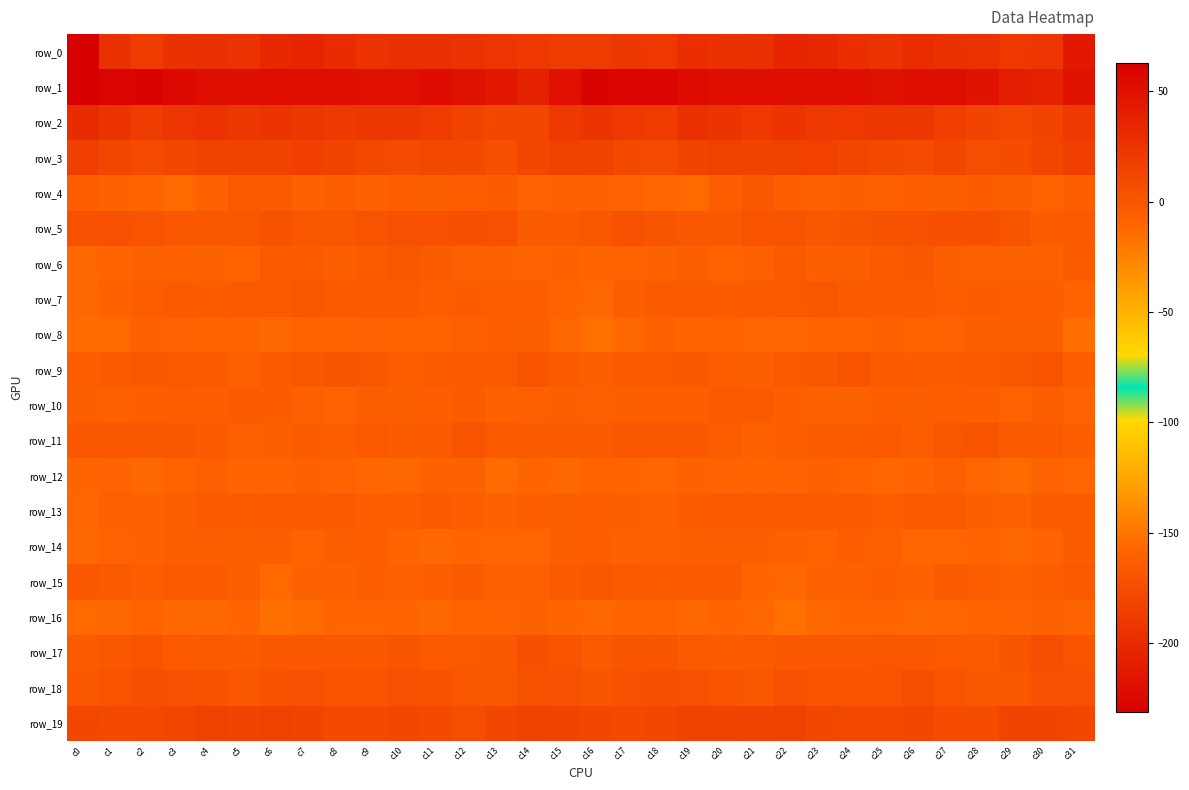

How many positive values does the row_15 series have?

1